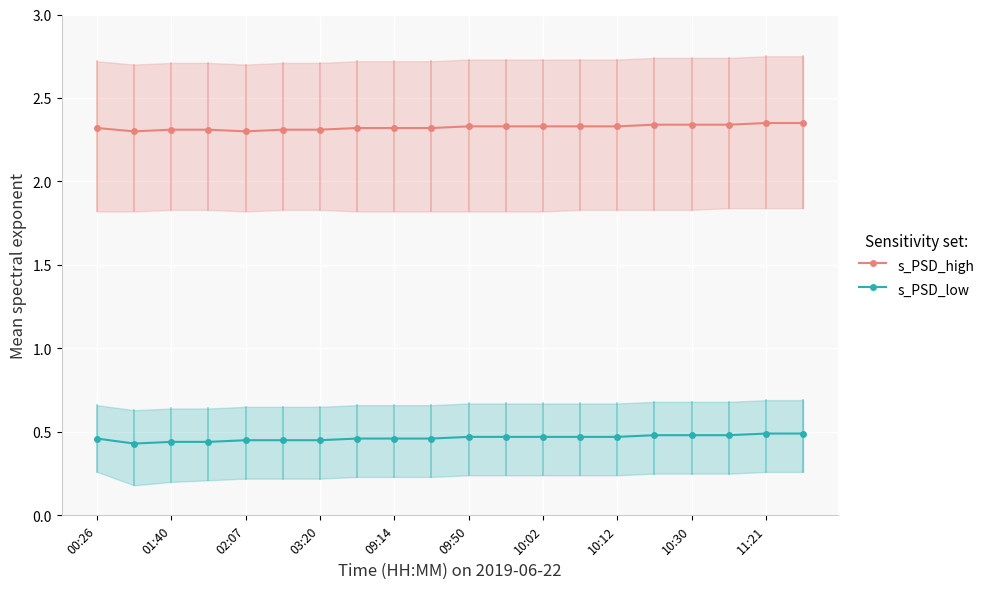

The value of s_PSD_low at 10:02 is 0.7. True or false?

False